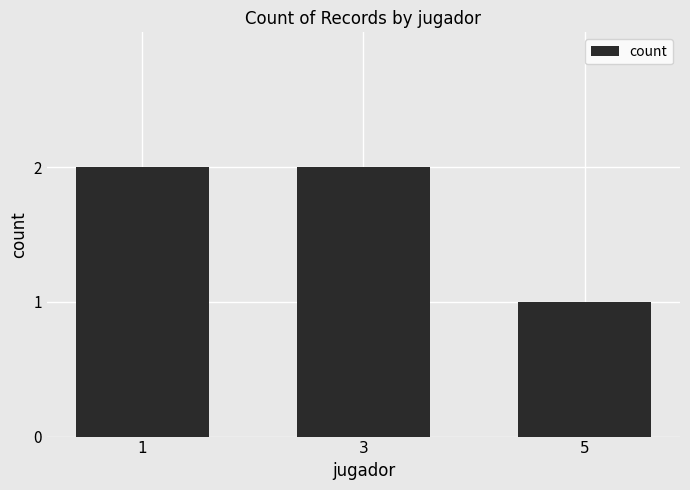

Between 3 and 5, which is larger?

3